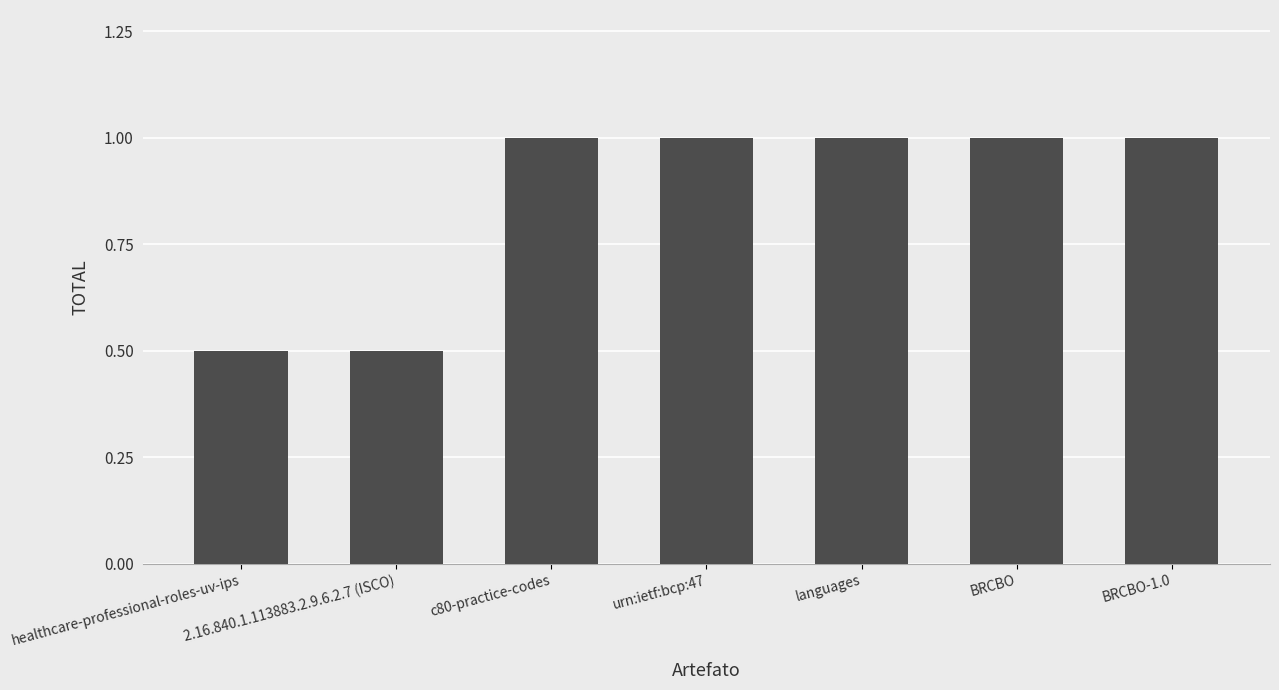

What is the greatest value displayed?

1.0